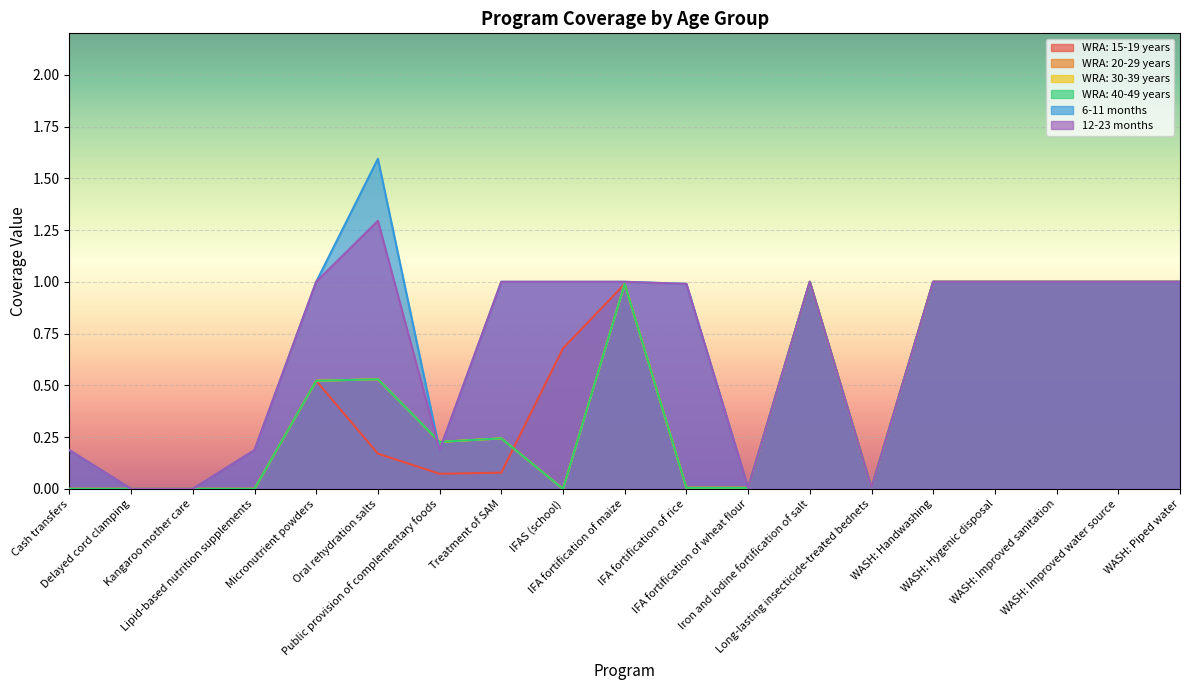

How many interior local peaks does the WRA: 40-49 years series have?

4